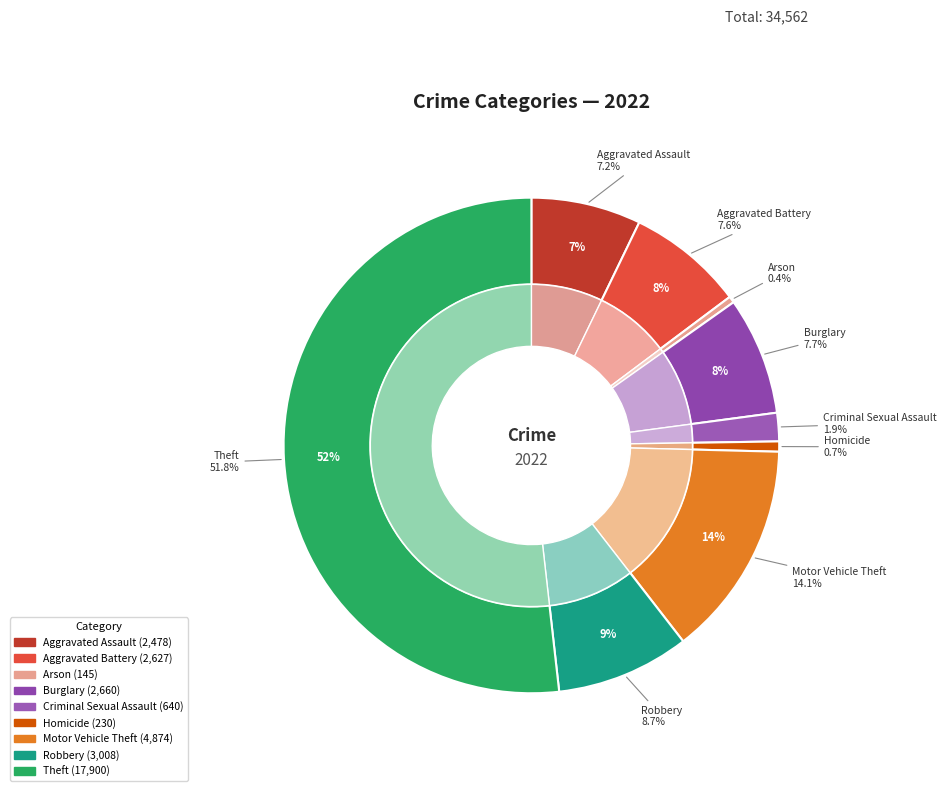

Does Theft account for over 50% of the chart?

Yes